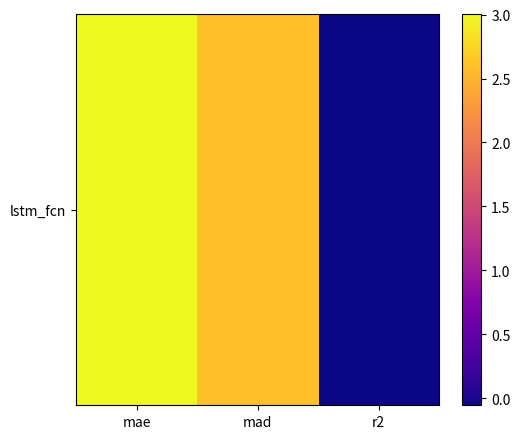

Approximately how many times larger is the value at mad compared to mae?

0.9